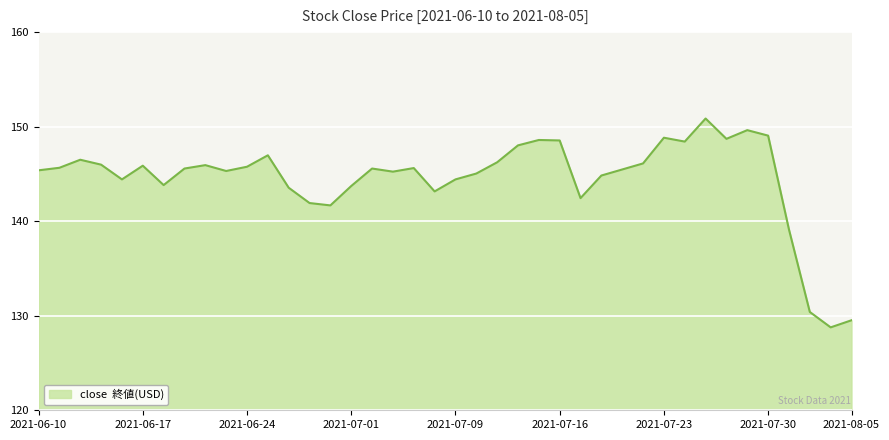

What is the minimum value shown in the chart?

128.8